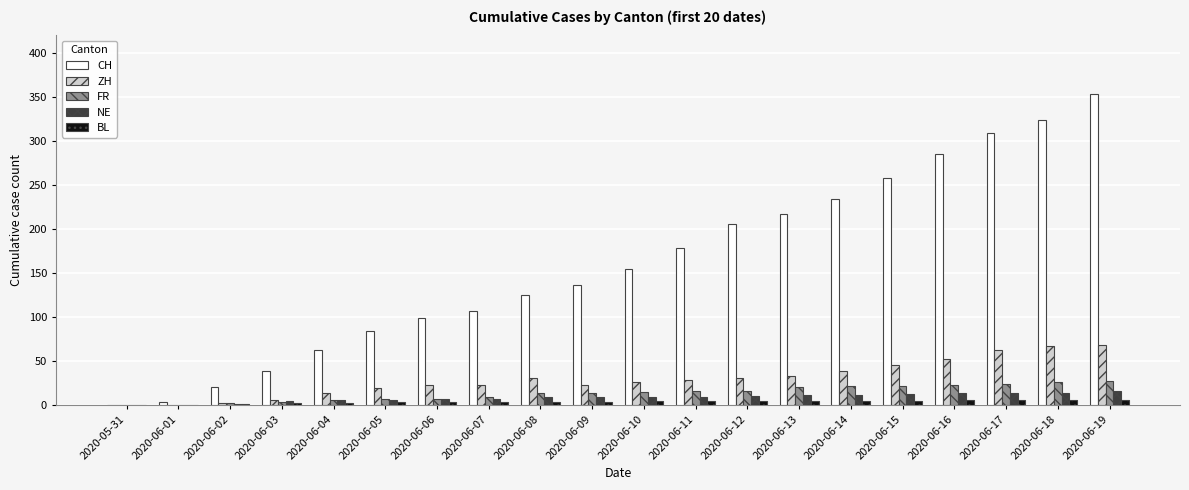

Where does the ZH series first go above 28?

2020-06-08